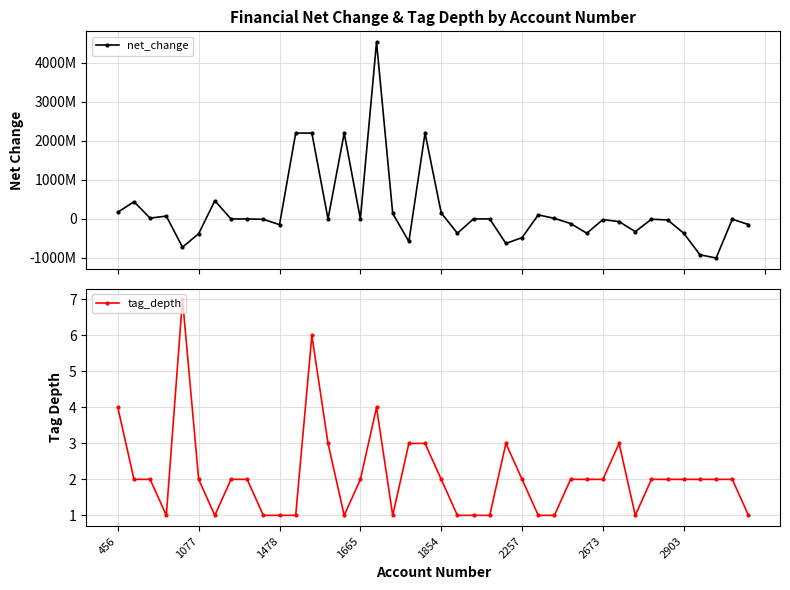

Does the chart have visible grid lines?

Yes